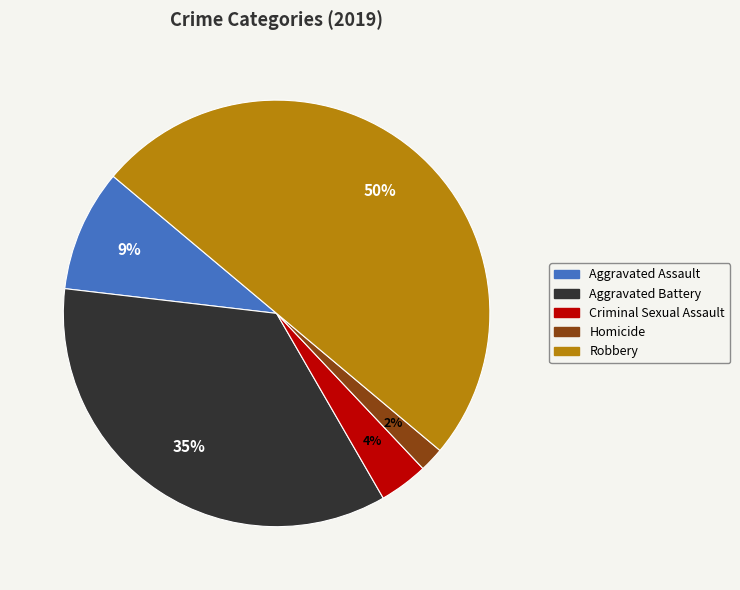

To the nearest percent, what is the average slice percentage?

20%